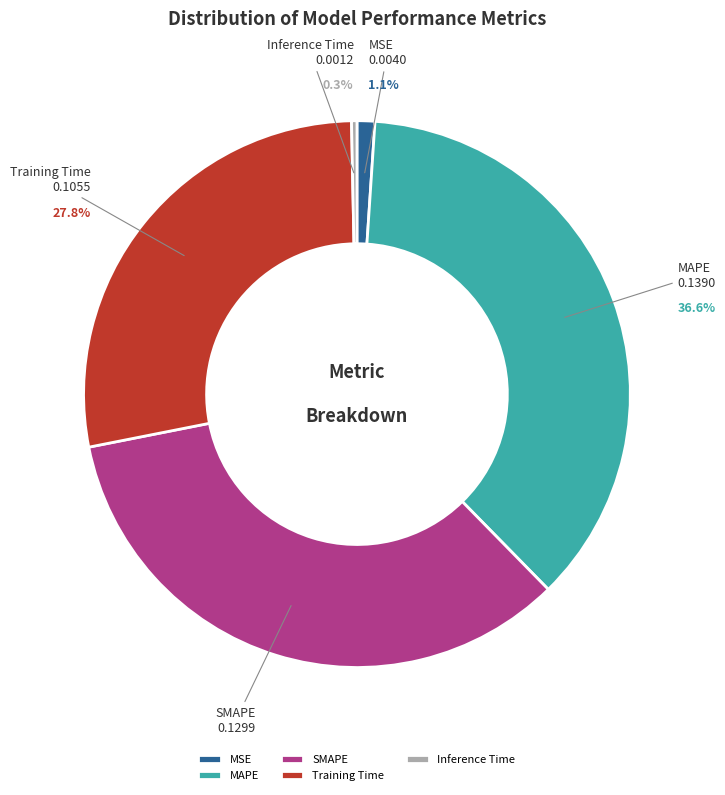

Rank the categories by value from highest to lowest.

MAPE, SMAPE, Training Time, MSE, Inference Time